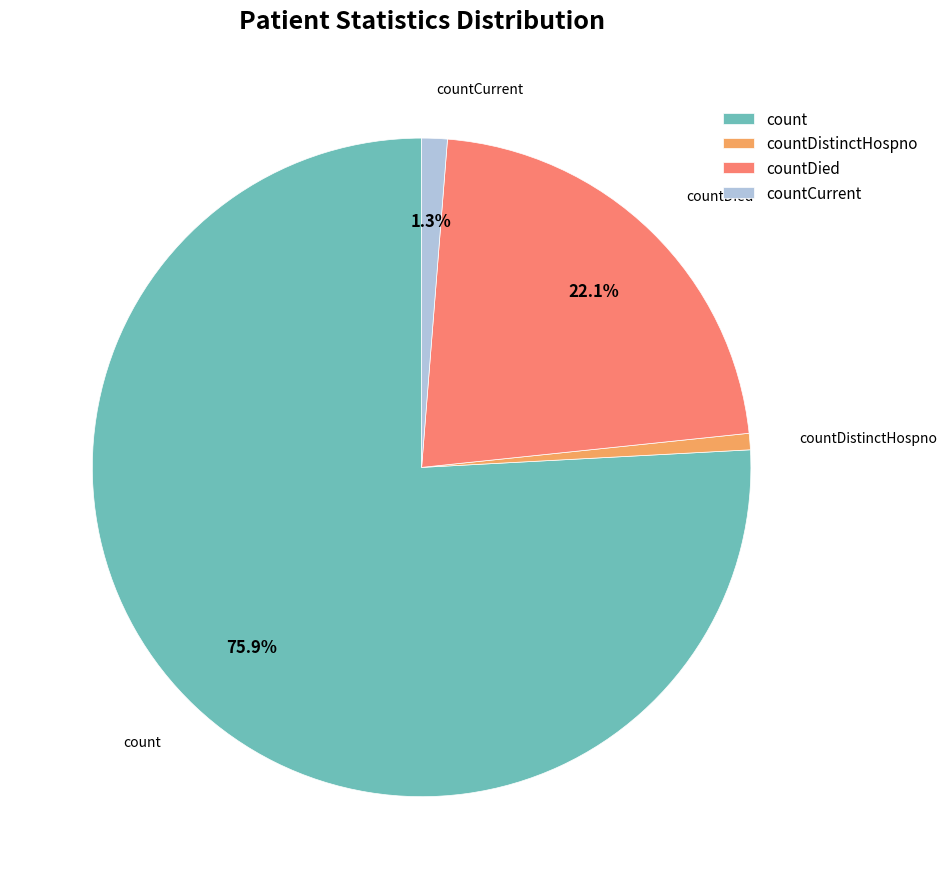

What is the largest slice in the pie chart?

count